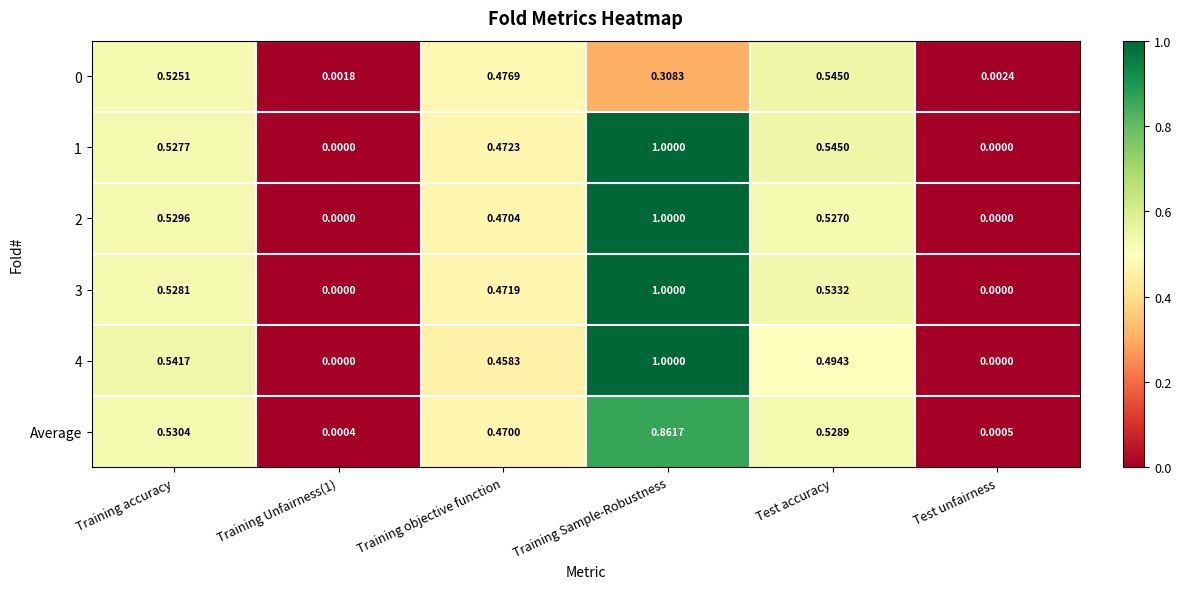

Is the value of 1 at Training Sample-Robustness greater than the value of 0 at Training accuracy?

Yes